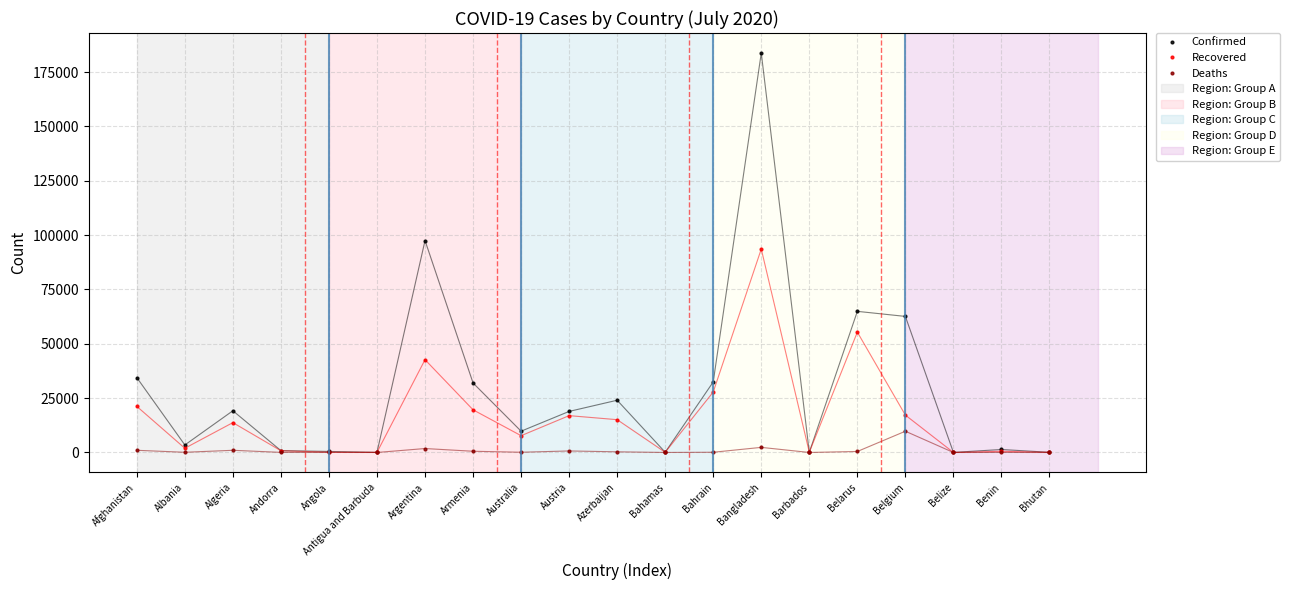

What is the label of the 6th point from the left?

Antigua and Barbuda